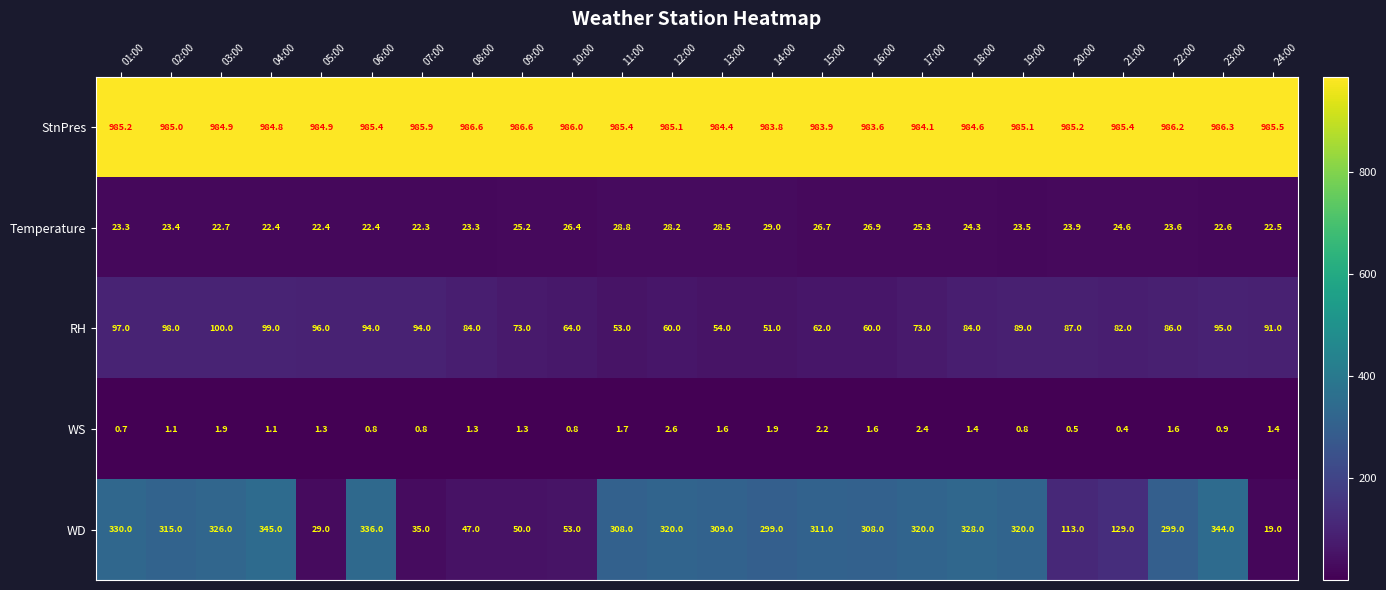

What is the difference between the highest and lowest values at 24:00?

984.1